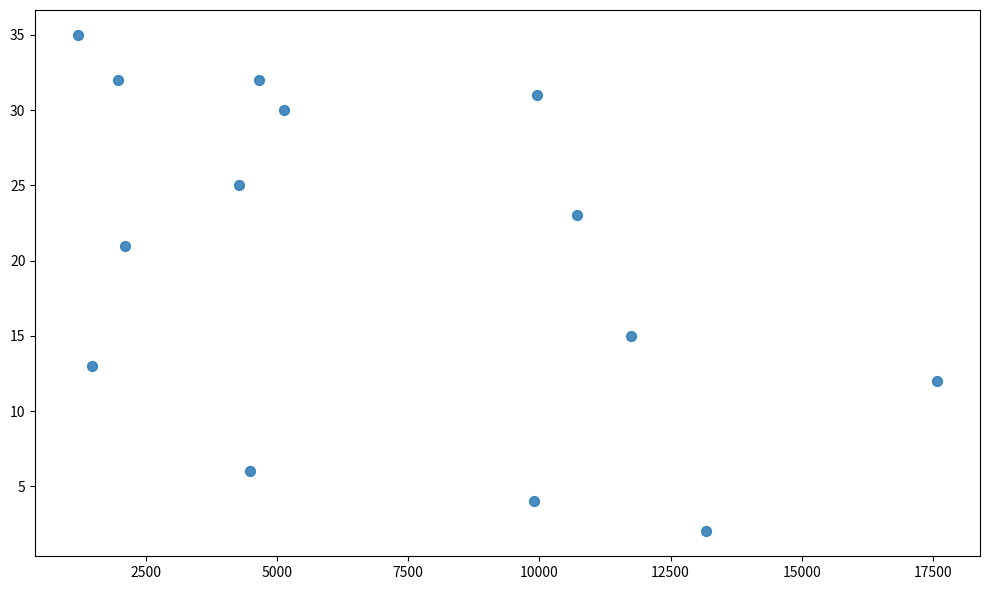

What is the range of X values (max minus min)?

16368